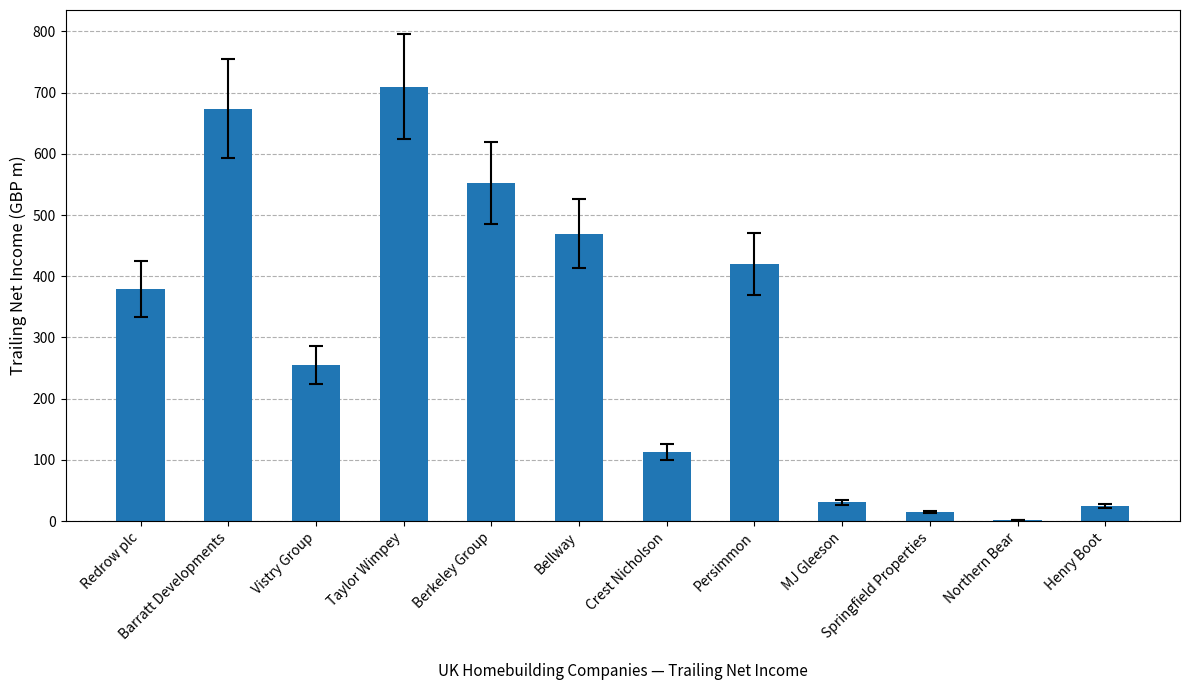

Reading left to right, list all the values displayed in this chart.

Redrow plc=378.7	Barratt Developments=673.9	Vistry Group=255.4	Taylor Wimpey=709.9	Berkeley Group=552.4	Bellway=469.5	Crest Nicholson=112.8	Persimmon=420.5	MJ Gleeson=30.7	Springfield Properties=15.0	Northern Bear=2.1	Henry Boot=25.3